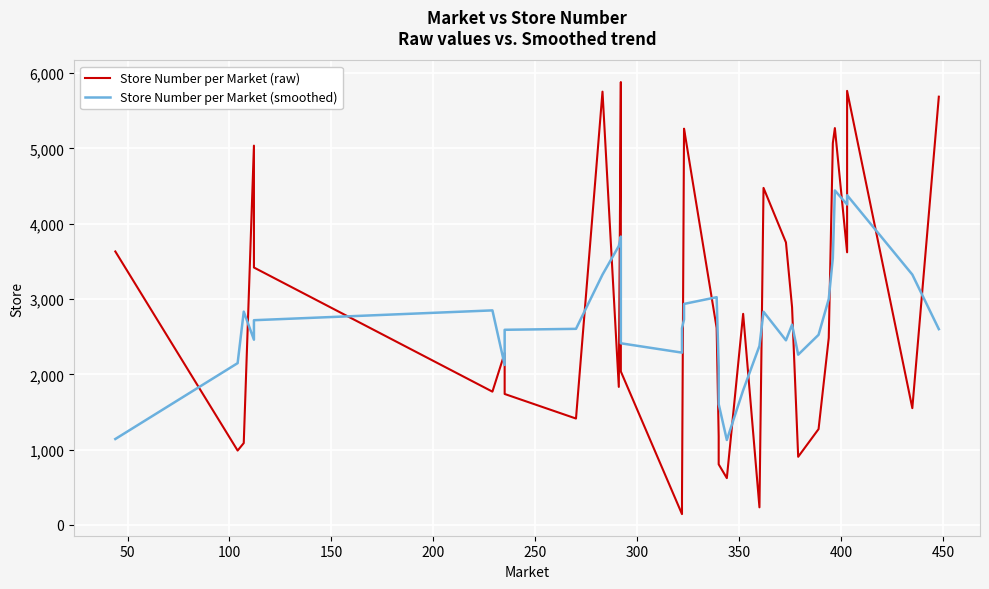

List the series in order of their overall mean, lowest first.

Store Number per Market (smoothed), Store Number per Market (raw)